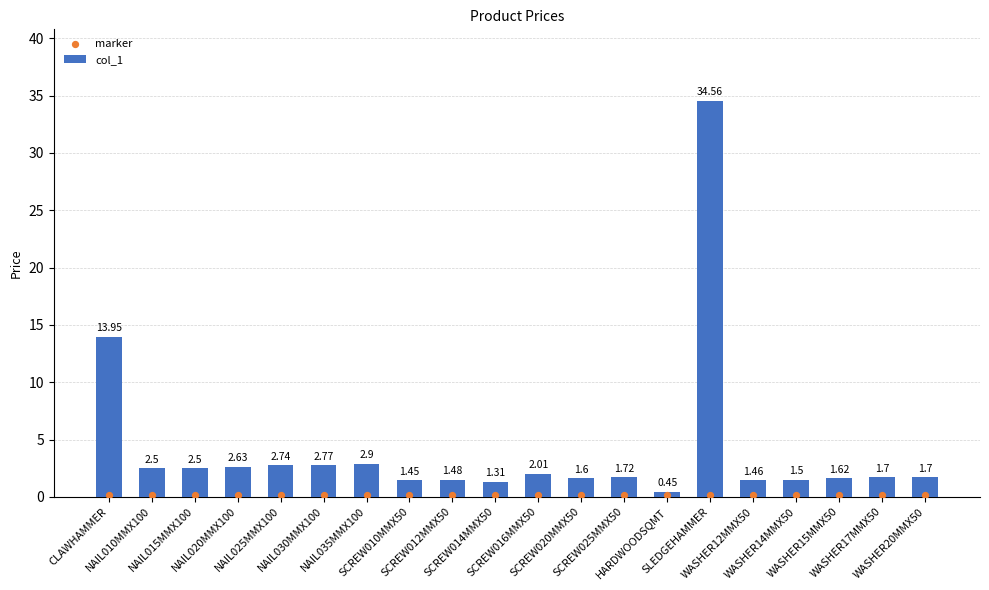

At which category is the sum across all series the highest?

SLEDGEHAMMER